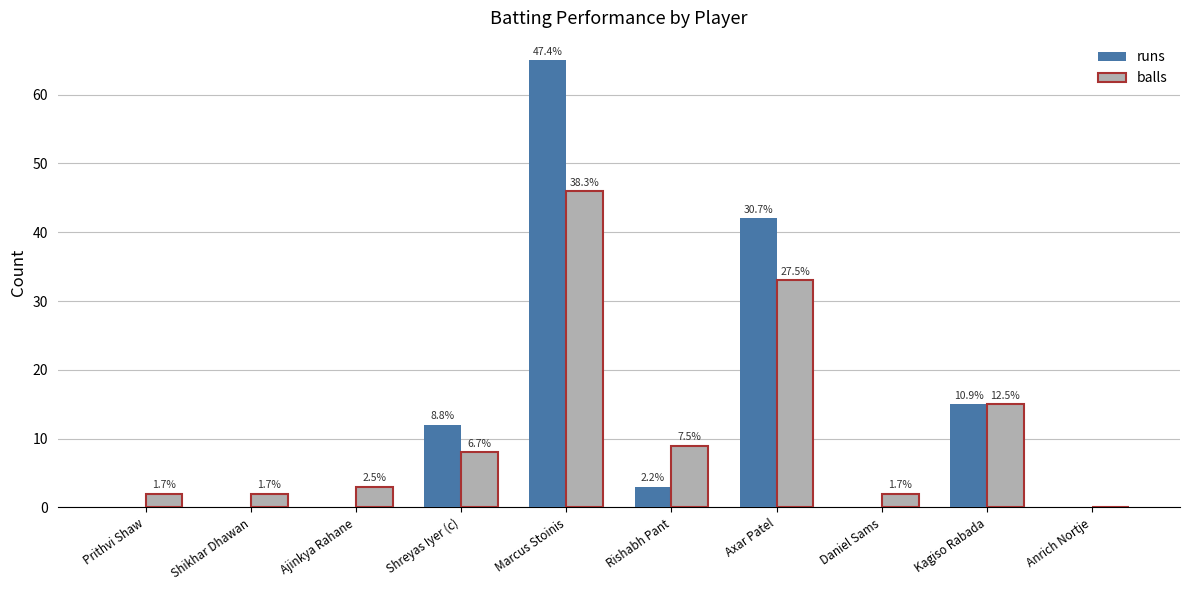

Does the chart contain stacked bars?

No